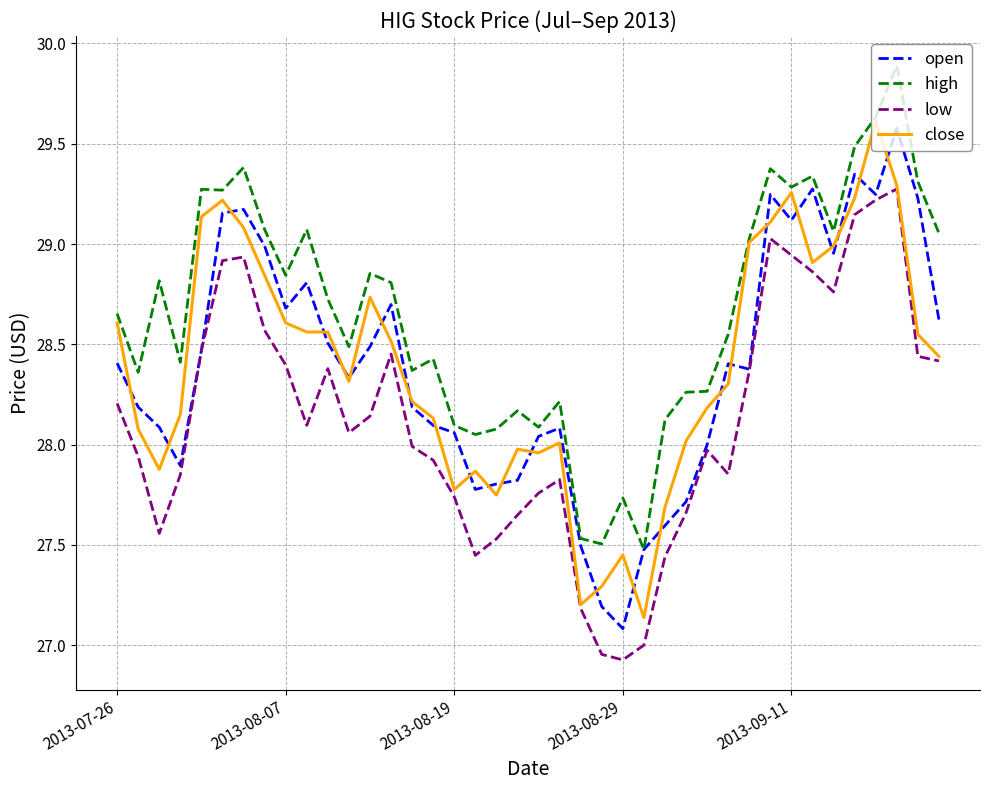

What is the maximum value shown in the chart?

29.9